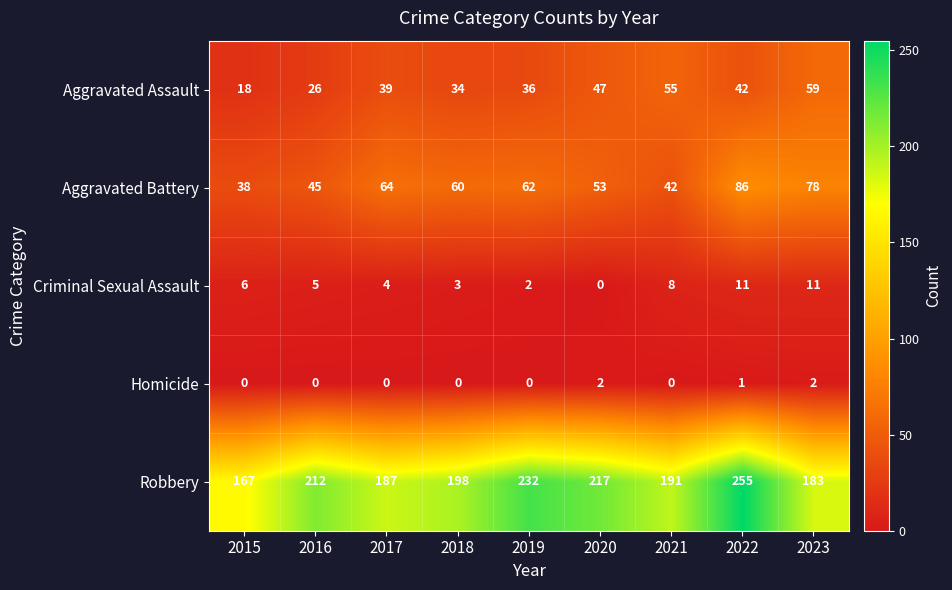

Which series has the largest range (max minus min)?

Robbery